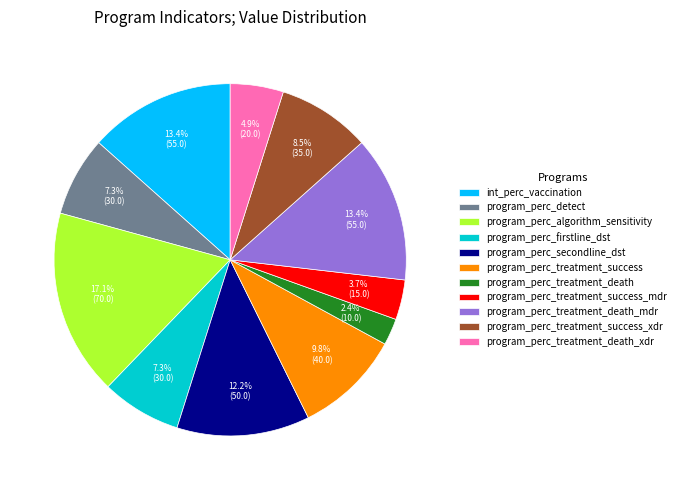

Is there any slice that represents more than half of the pie?

No